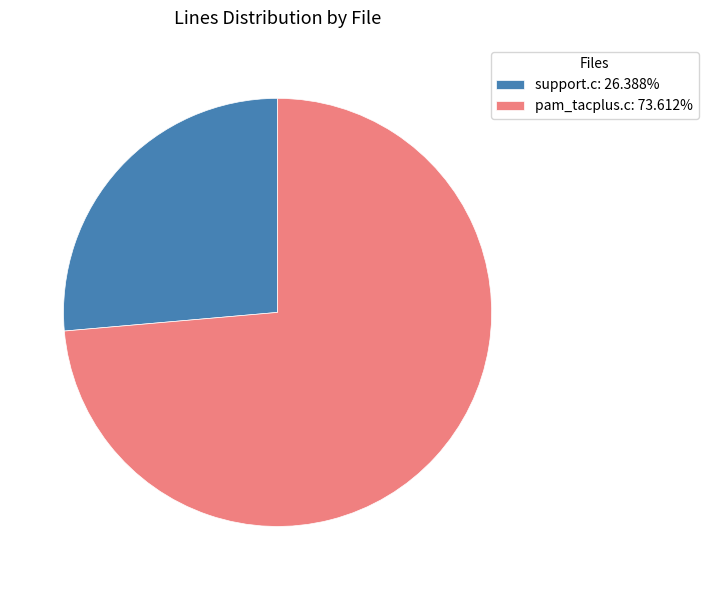

What is the largest slice in the pie chart?

pam_tacplus.c